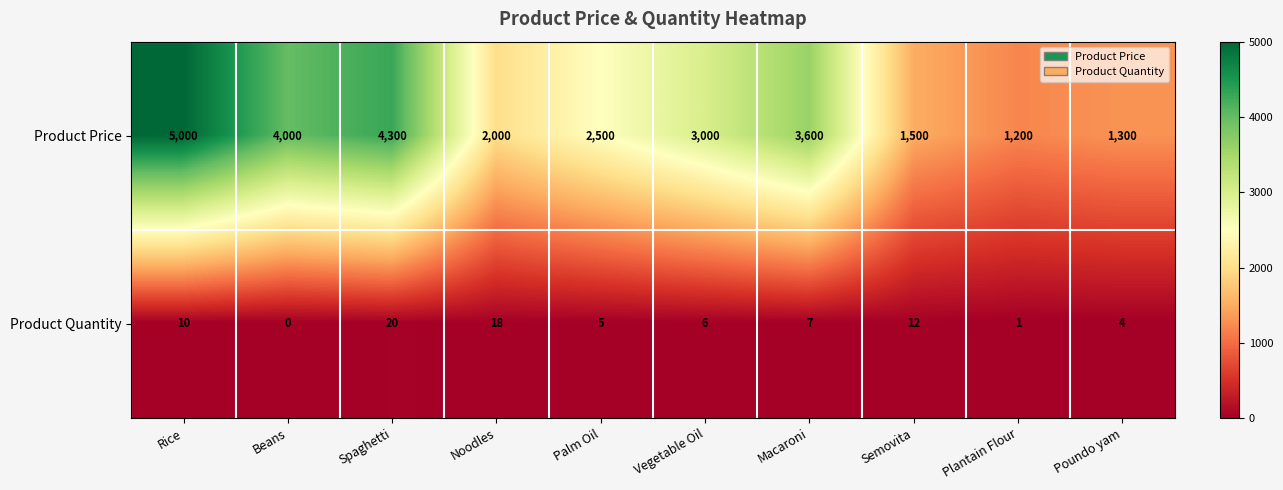

Which series changed the most between Spaghetti and Plantain Flour?

Product Price